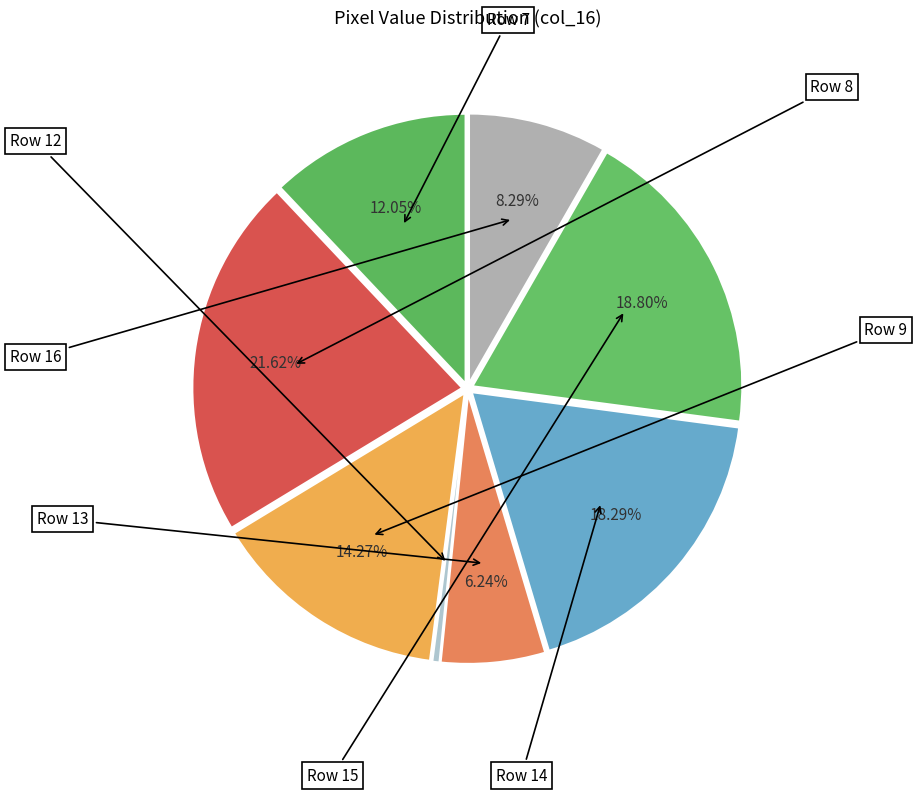

Approximately how many times larger is the value at Row 7 compared to Row 13?

1.9